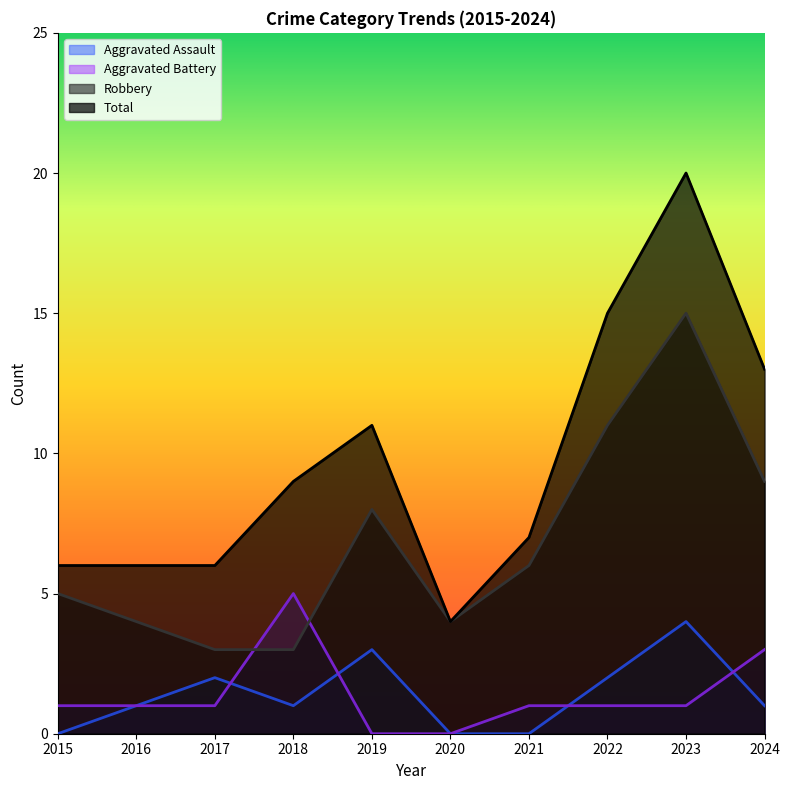

How many times do Aggravated Battery and Robbery cross each other?

2